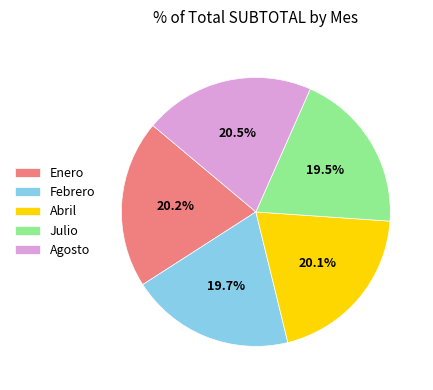

The Enero slice represents 20% of the pie. True or false?

True